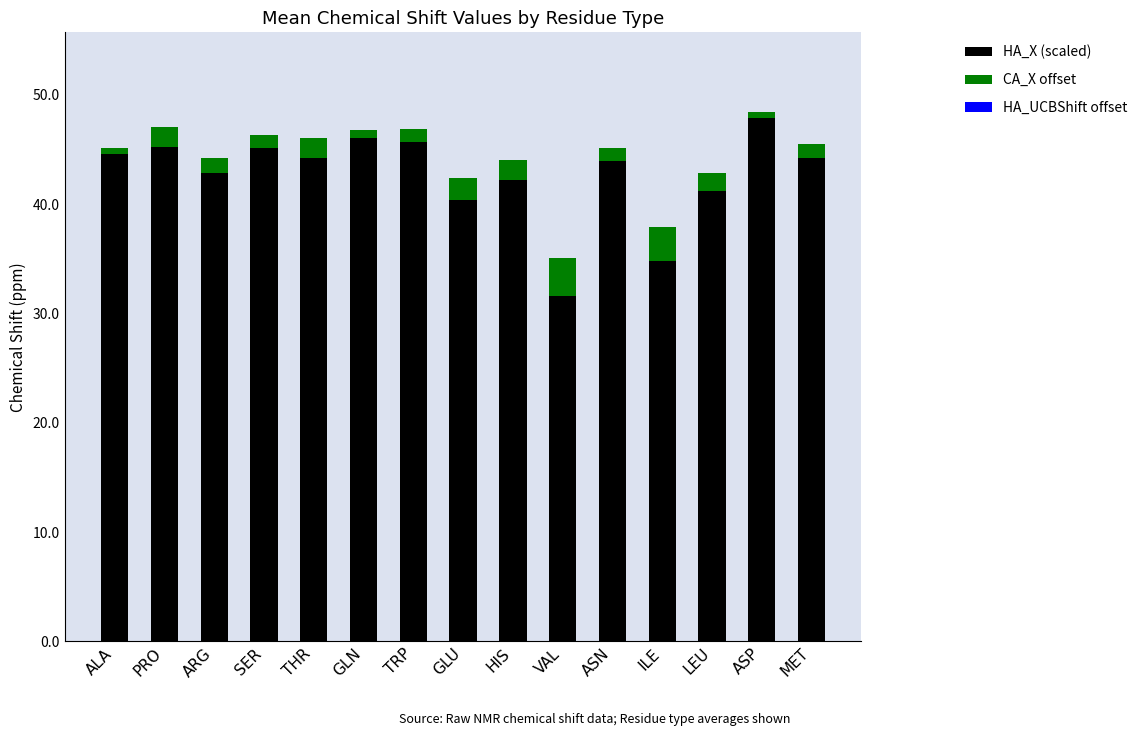

Read the HA_X (scaled) value at MET.

44.3